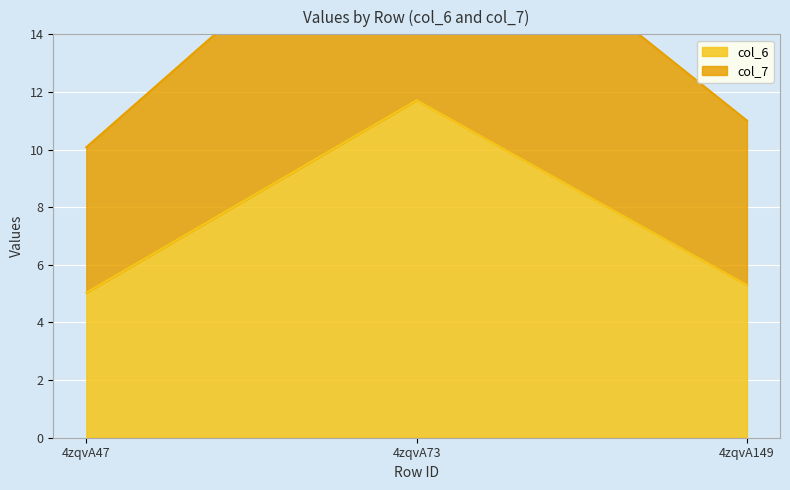

Rank the series by their average value, from highest to lowest.

col_7, col_6